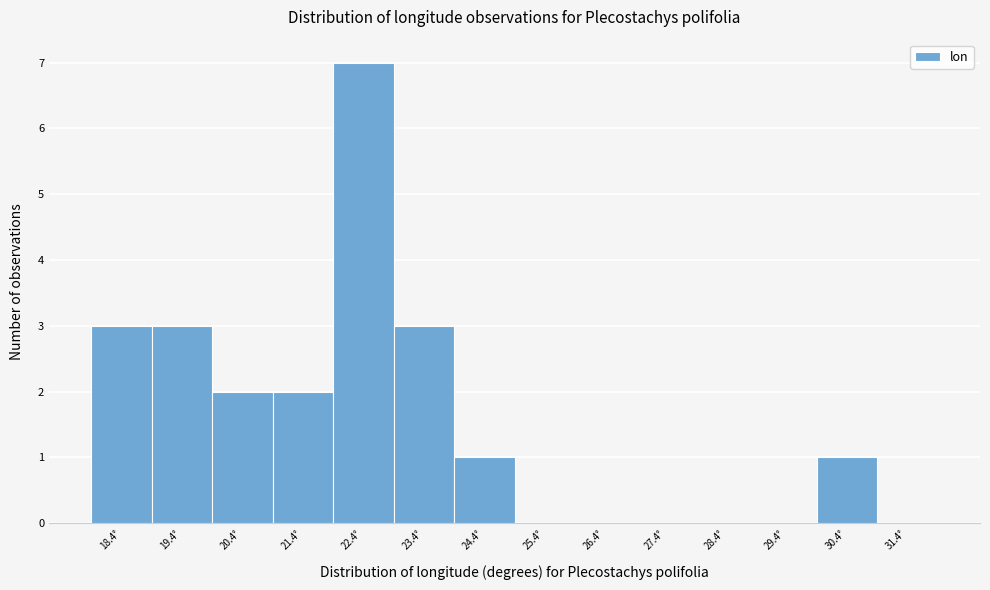

Over which range of the x-axis is the bar tallest?

21.9 to 22.9